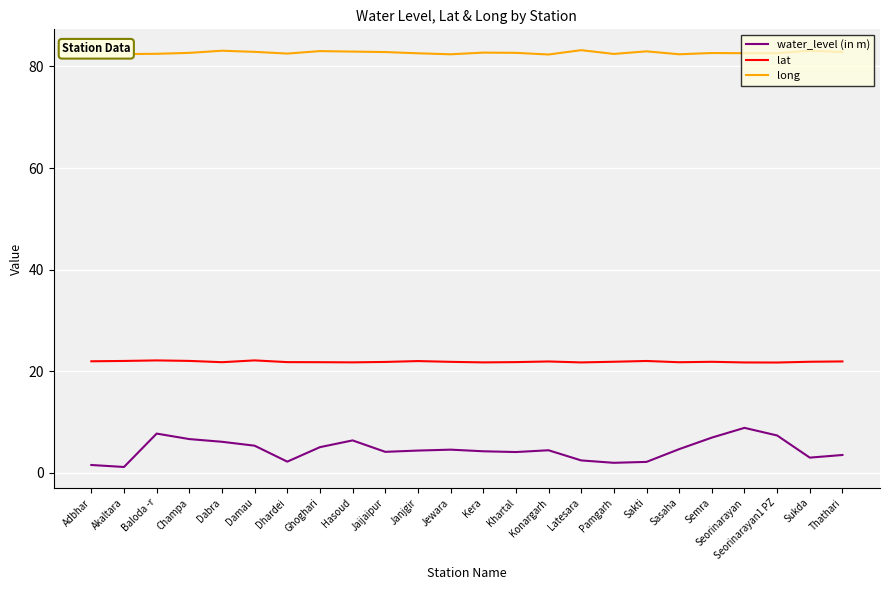

Does the chart have visible grid lines?

Yes